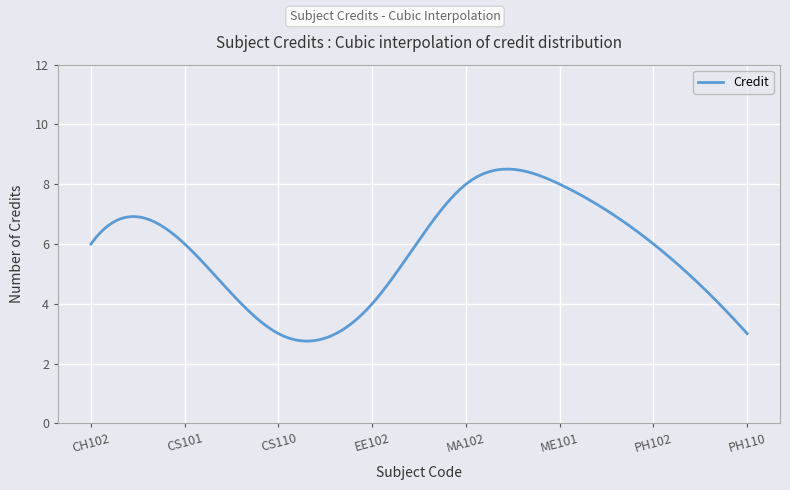

What is the difference between the maximum and minimum values?

5.8